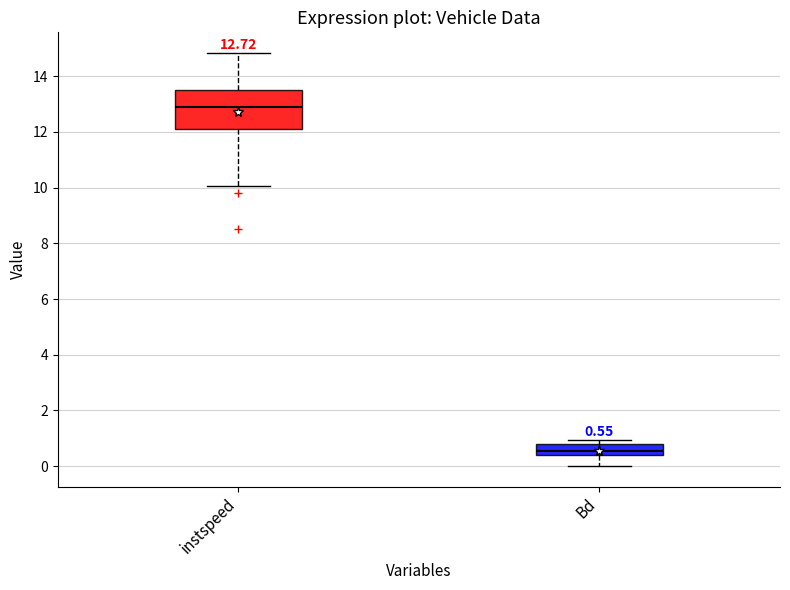

Which box is the tallest, from its lower edge to its upper edge?

instspeed